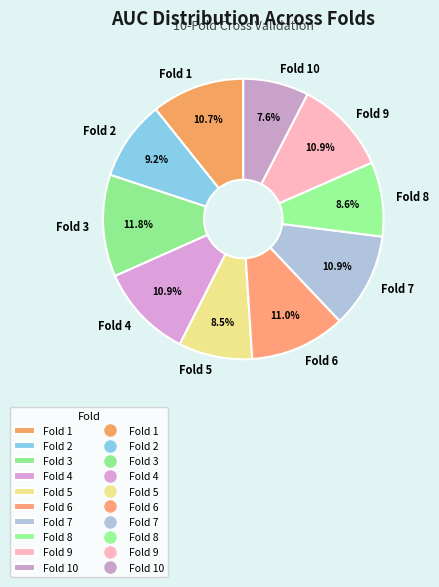

Does any single category account for the majority?

No